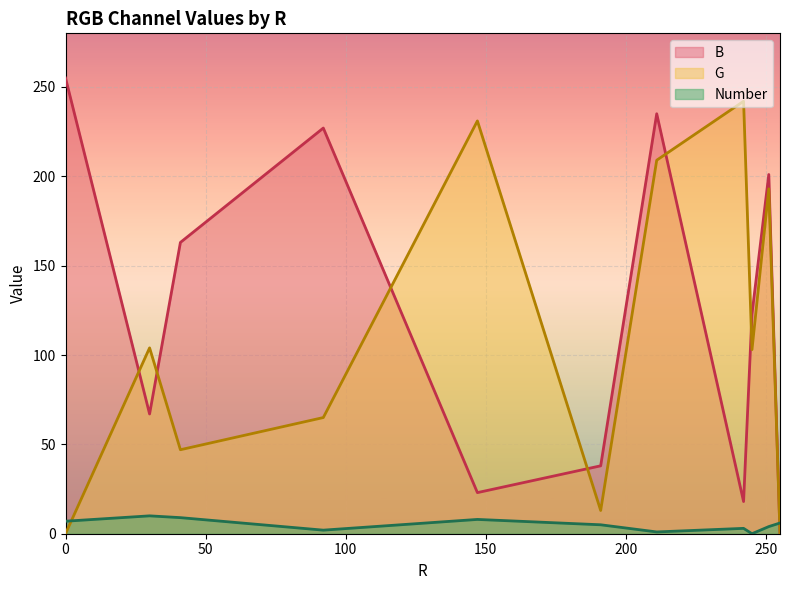

True or false: G and Number intersect in this chart.

True